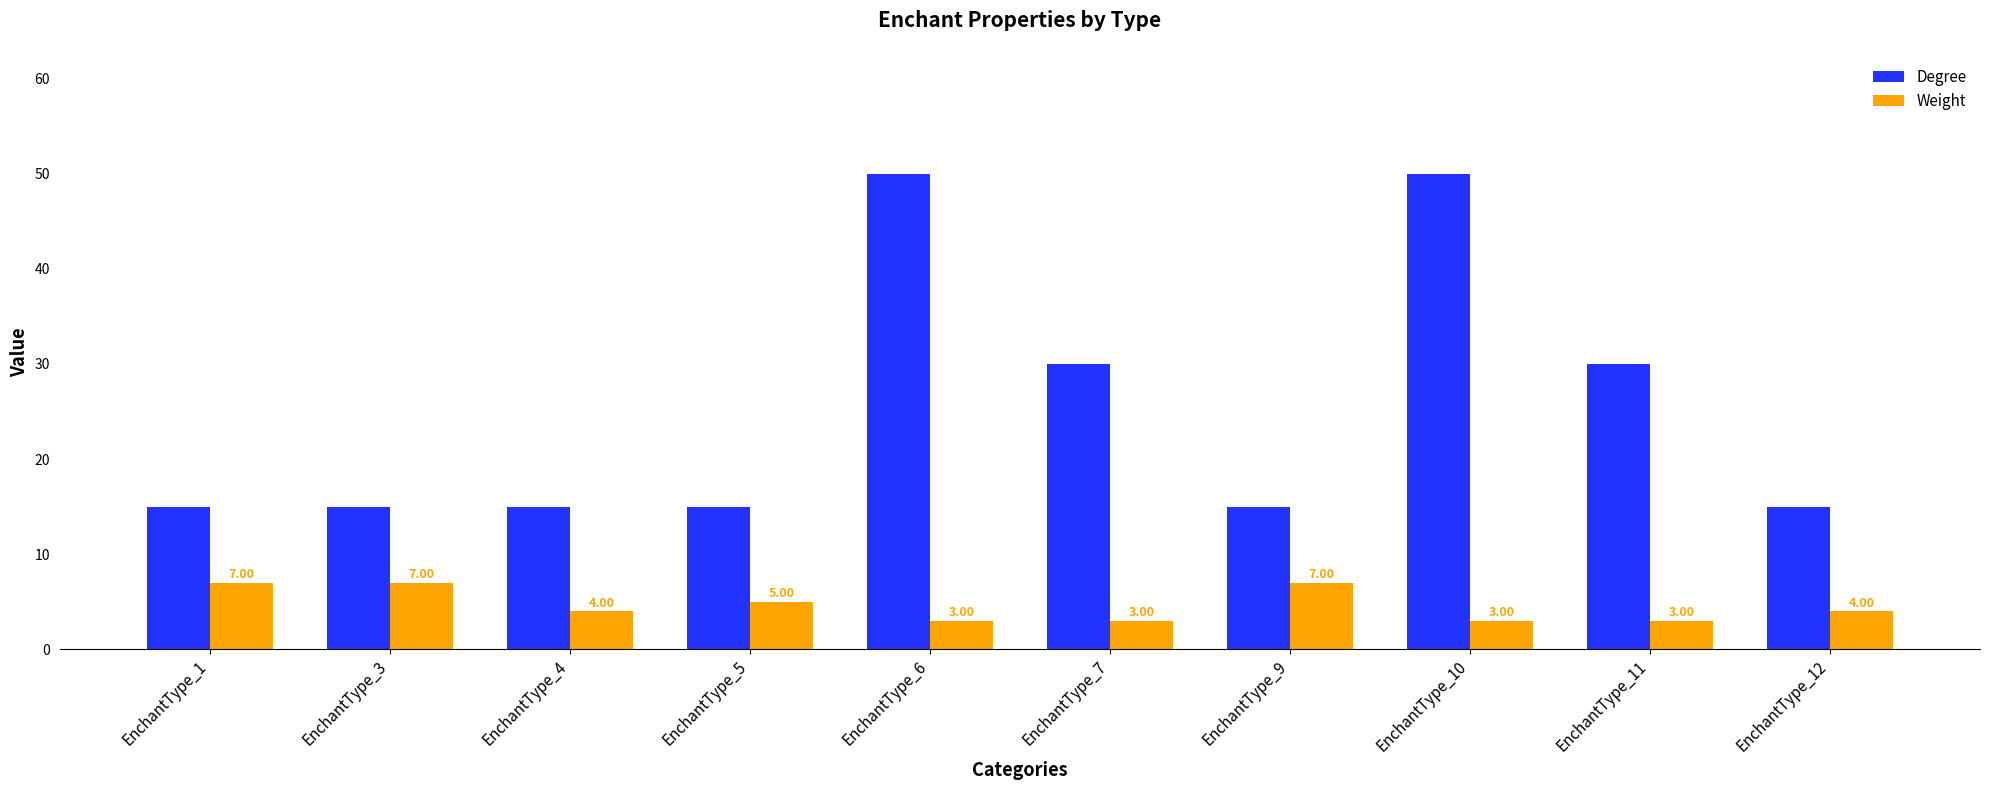

Is it true that Weight equals 1 at EnchantType_7?

False